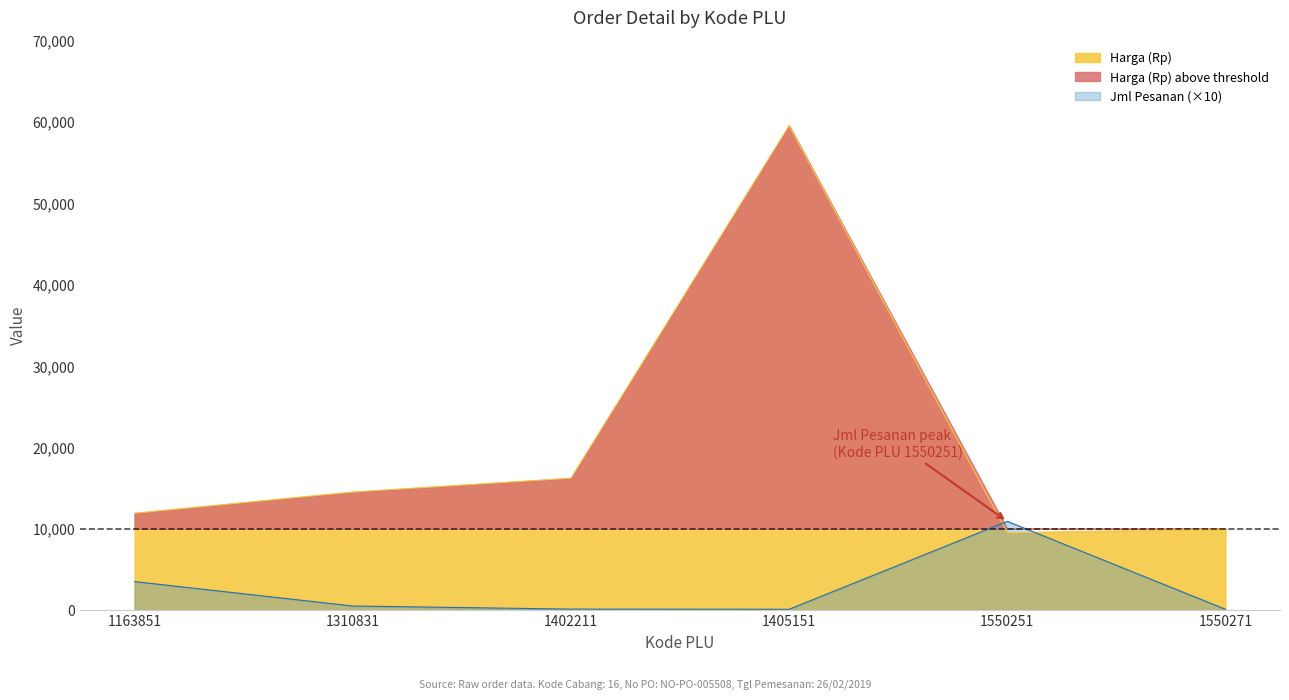

At which category is the sum across all series the highest?

1405151